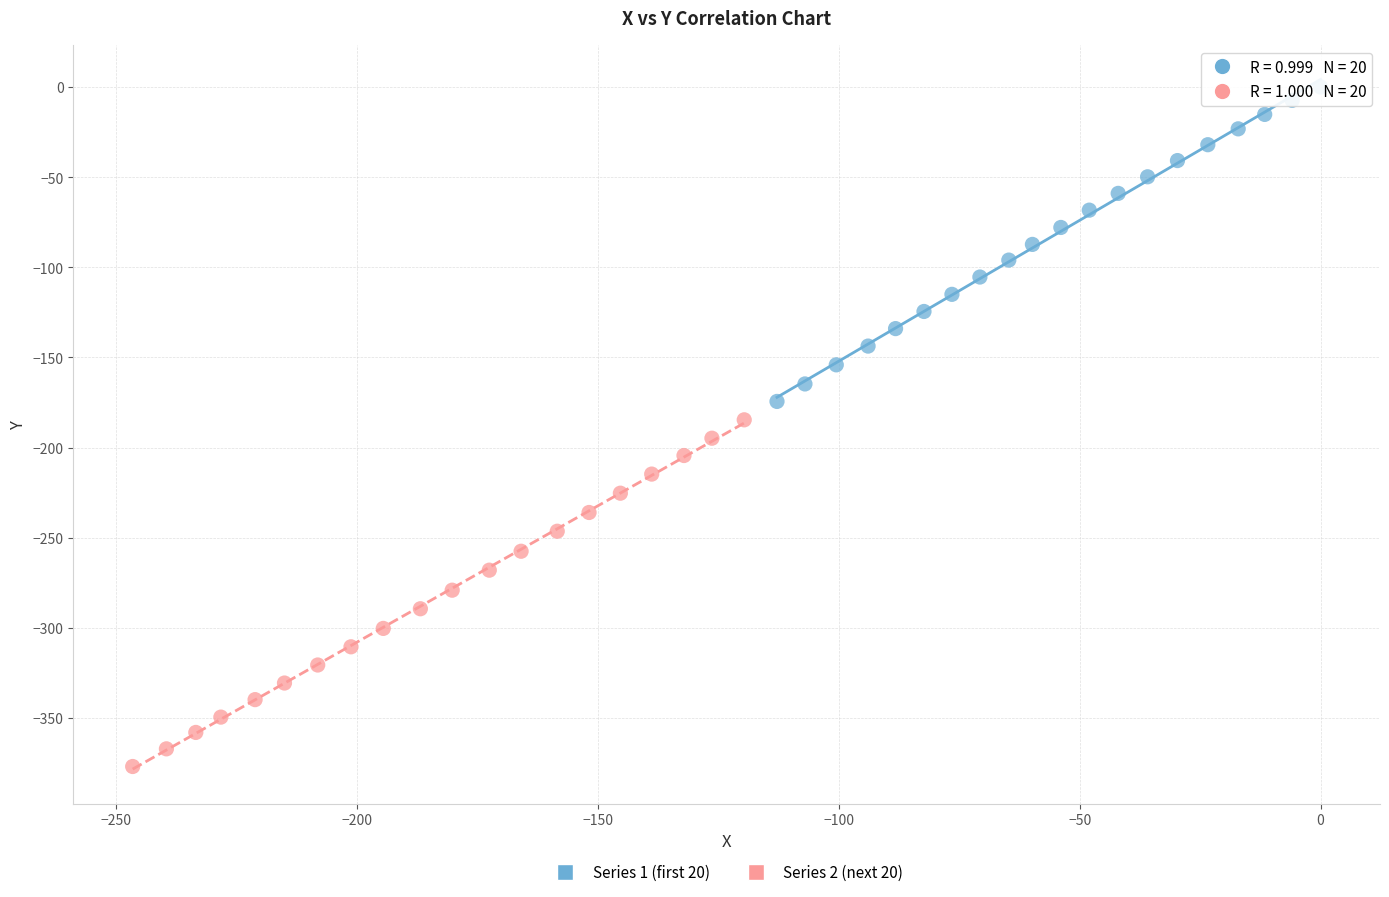

Which series reaches the maximum Y coordinate?

Series 1 (first 20)